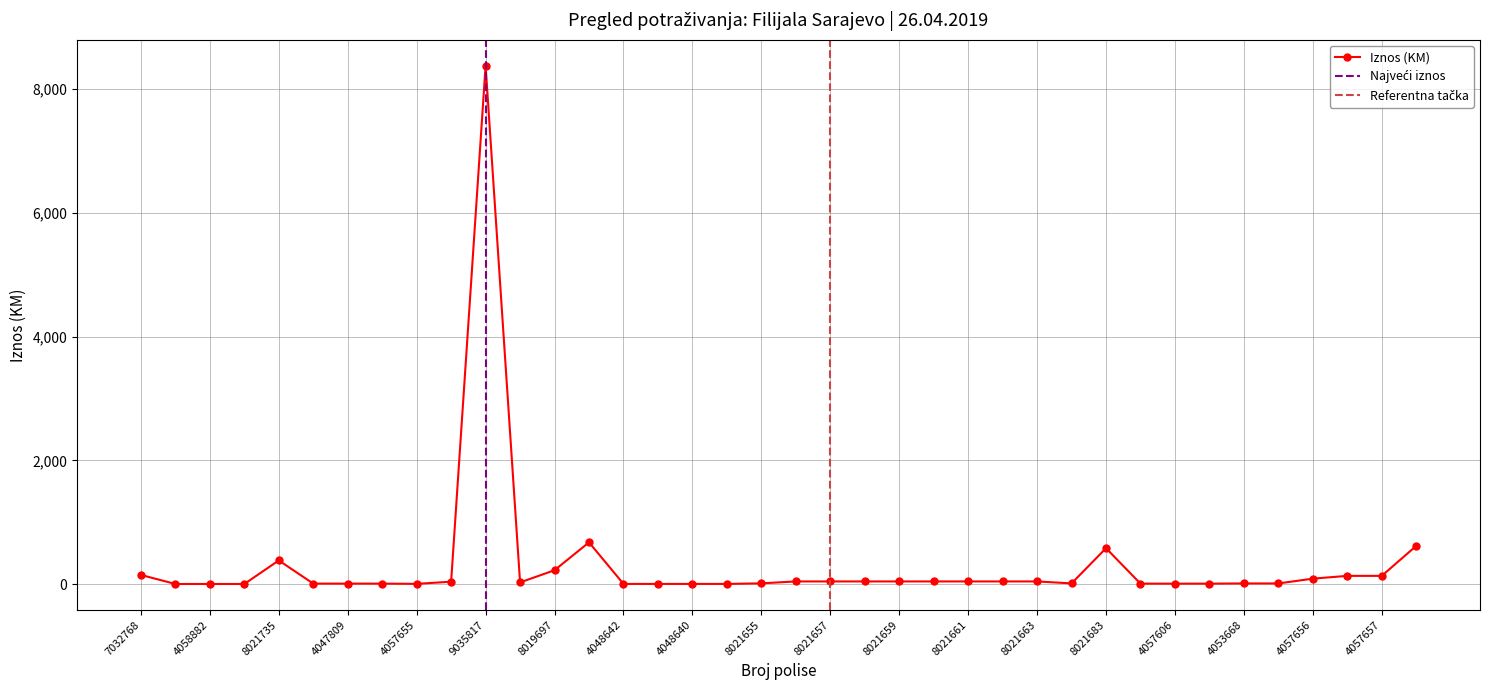

What is the label of the 24th point from the right?

4048642